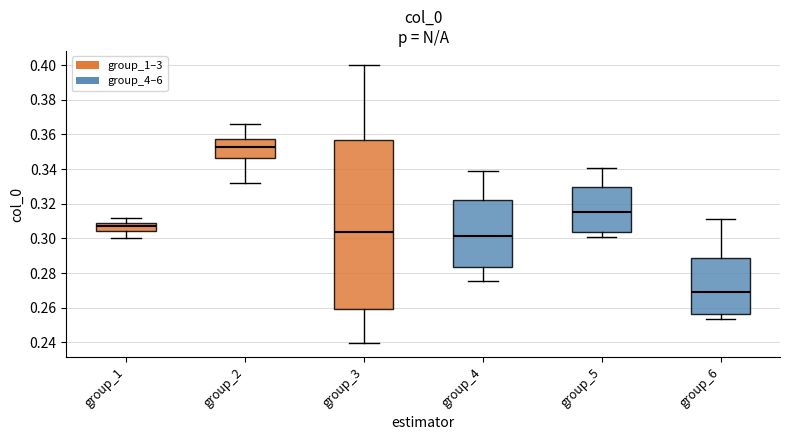

Reading left to right, read every box against the y-axis: the position of its median line, the range the box covers, and the ends of its whiskers. The values are not printed on the chart, so give them approximately, as read against the axis.

group_1: median 0.308, box 0.304 to 0.310, whiskers 0.300 to 0.312
group_2: median 0.352, box 0.346 to 0.358, whiskers 0.332 to 0.366
group_3: median 0.304, box 0.258 to 0.356, whiskers 0.240 to 0.400
group_4: median 0.302, box 0.284 to 0.322, whiskers 0.276 to 0.338
group_5: median 0.316, box 0.304 to 0.330, whiskers 0.300 to 0.340
group_6: median 0.270, box 0.256 to 0.288, whiskers 0.254 to 0.312